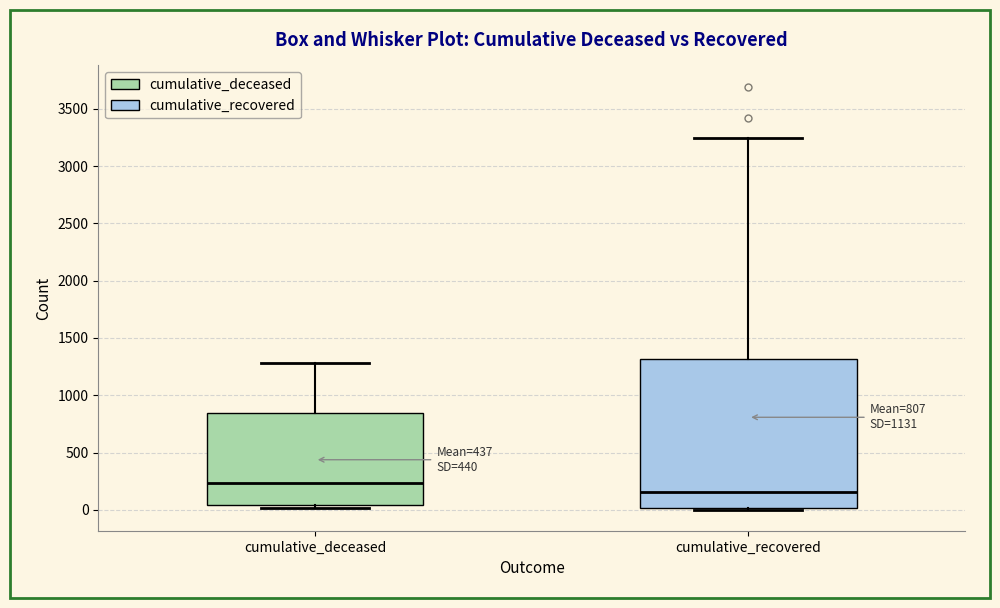

Which box is the tallest, from its lower edge to its upper edge?

cumulative_recovered